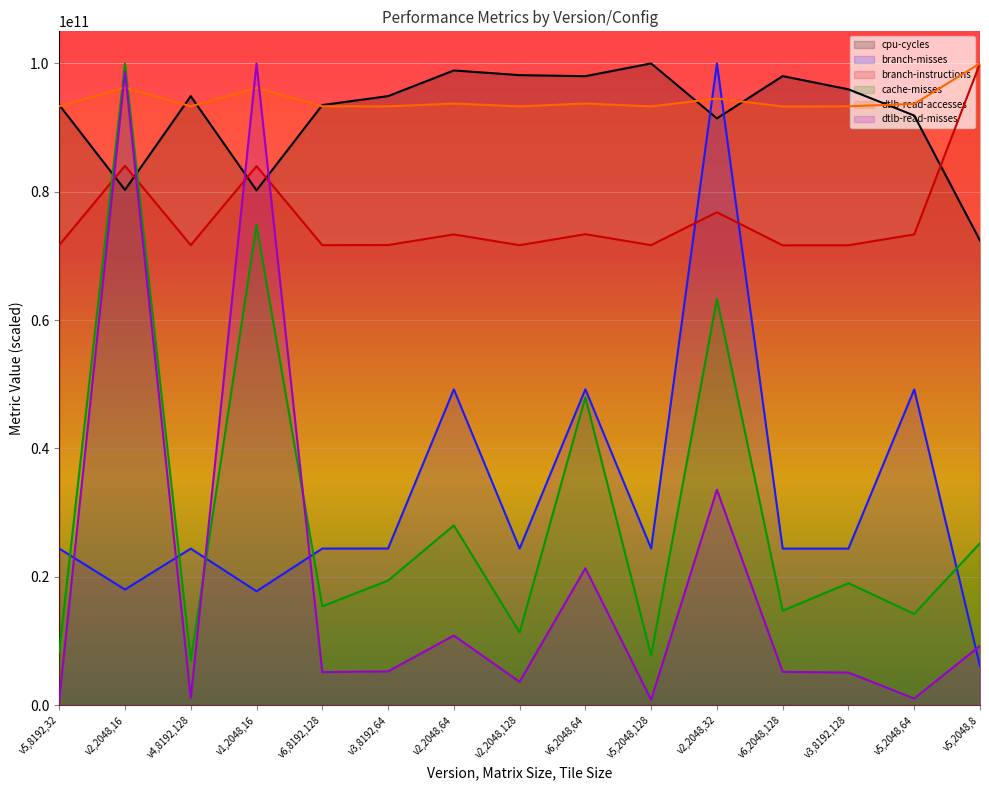

How many interior local peaks does the dtlb-read-accesses series have?

5